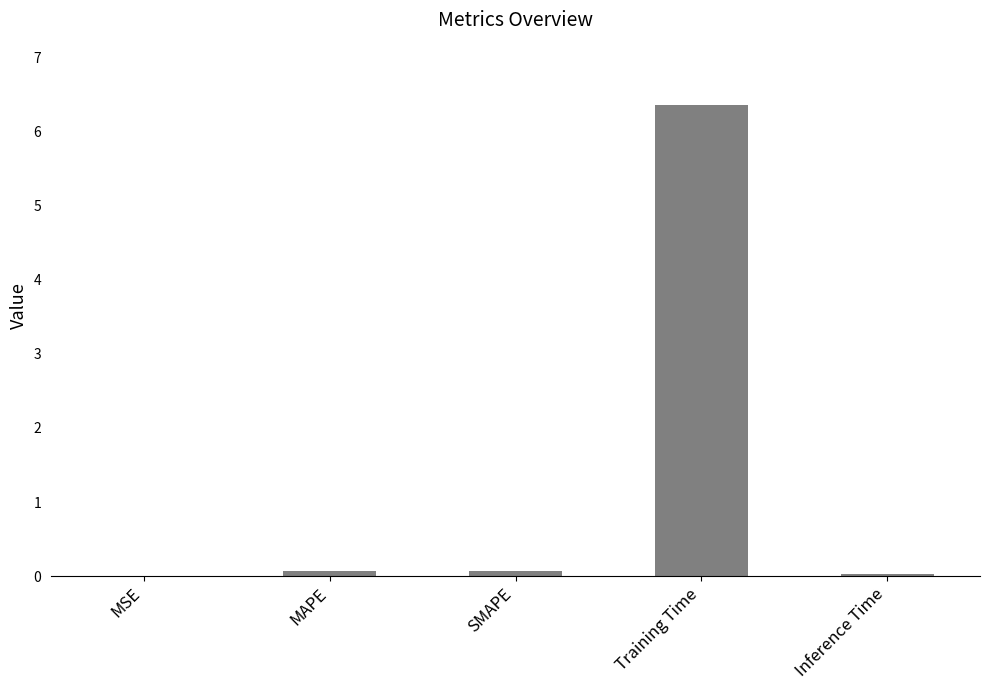

What is the approximate value at SMAPE?

0.1